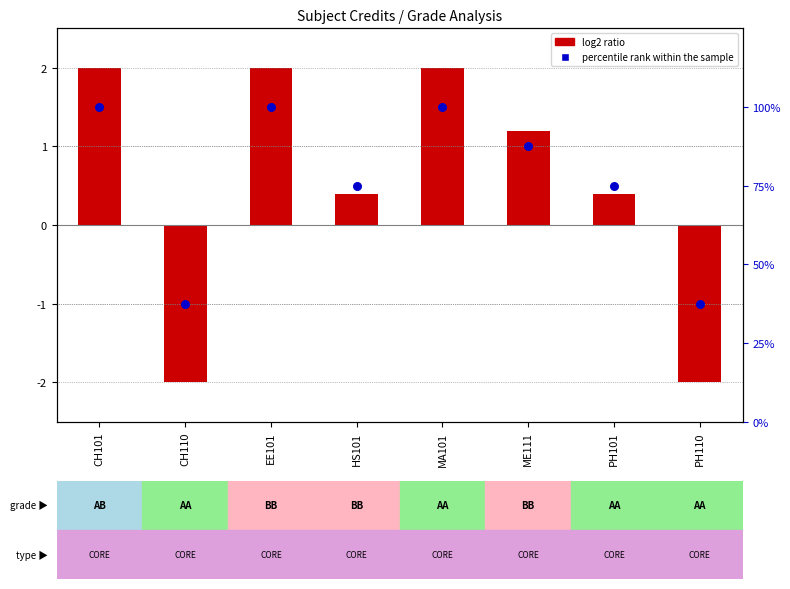

Which series reaches the minimum Y coordinate?

log2 ratio (credit normalized)